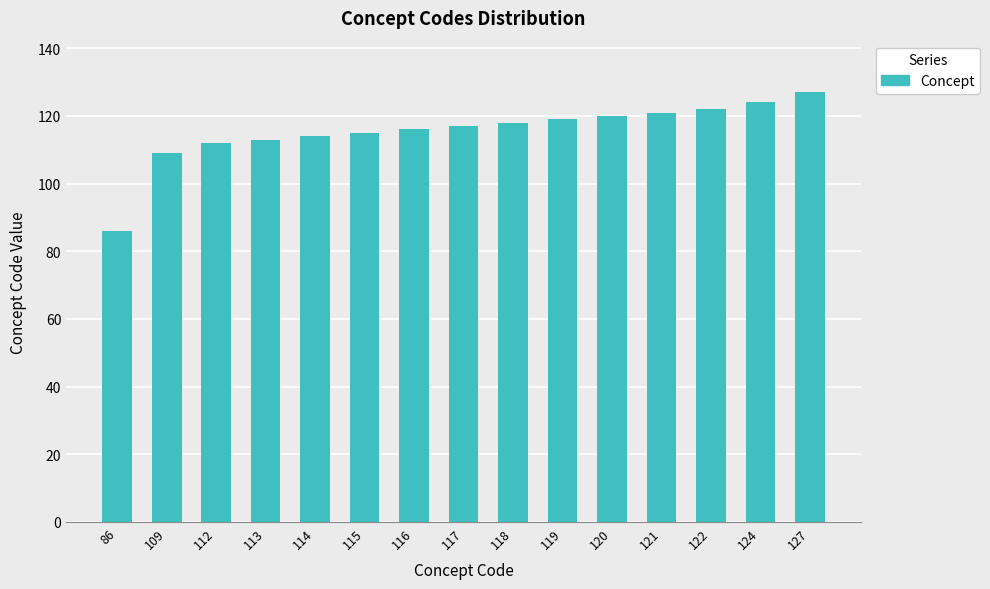

True or false: the data shows 173 at 112.

False